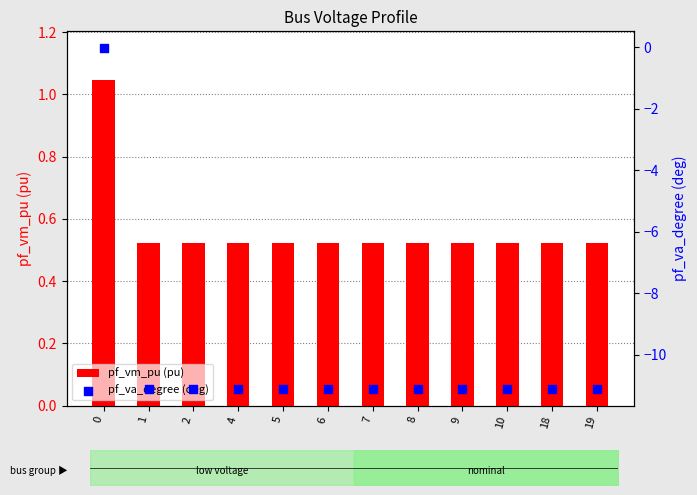

Which series reaches the maximum Y coordinate?

pf_vm_pu (pu)